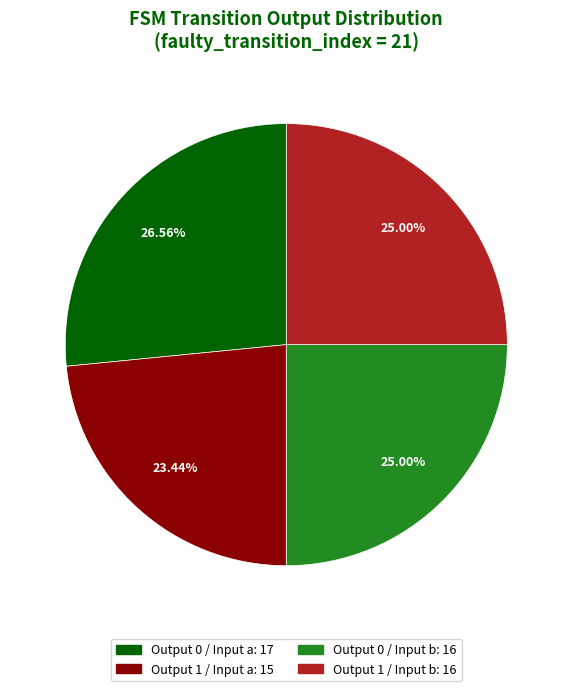

Is there any slice that represents more than half of the pie?

No